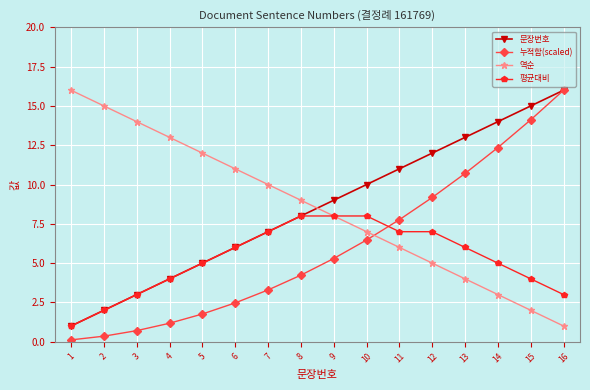

Rank the series at 15 from highest to lowest value.

문장번호, 누적합(scaled), 평균대비, 역순